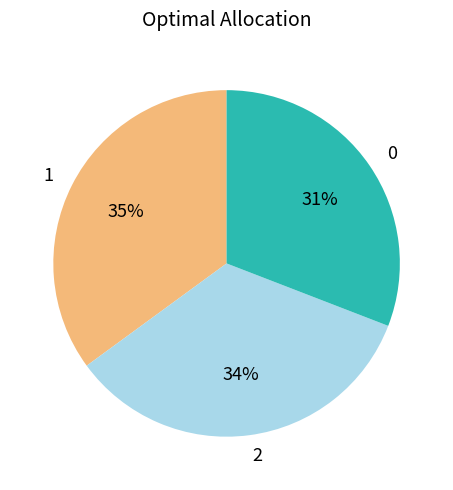

What is the ratio of the value at 0 to the value at 1?

0.9